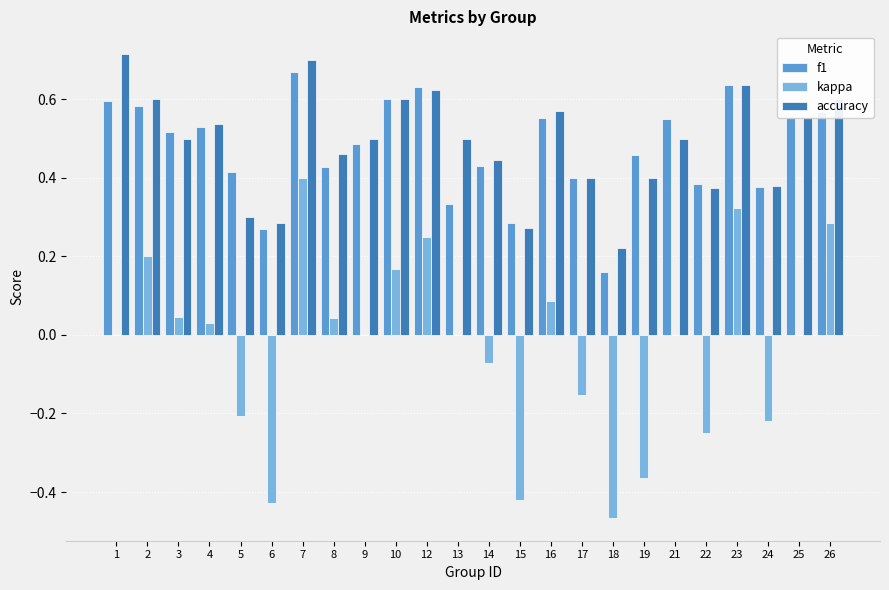

Which series changed the most between 13 and 19?

kappa